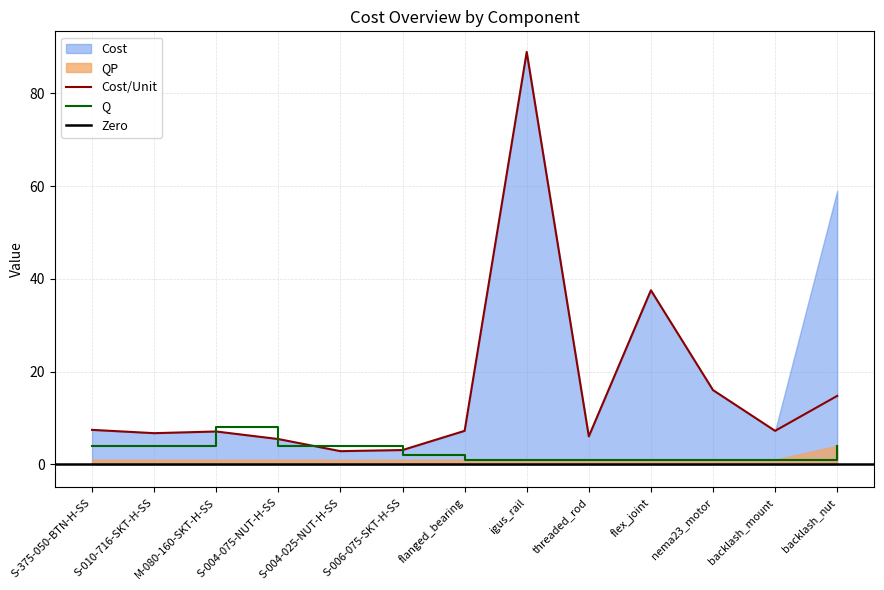

True or false: QP and Cost cross at least once.

False